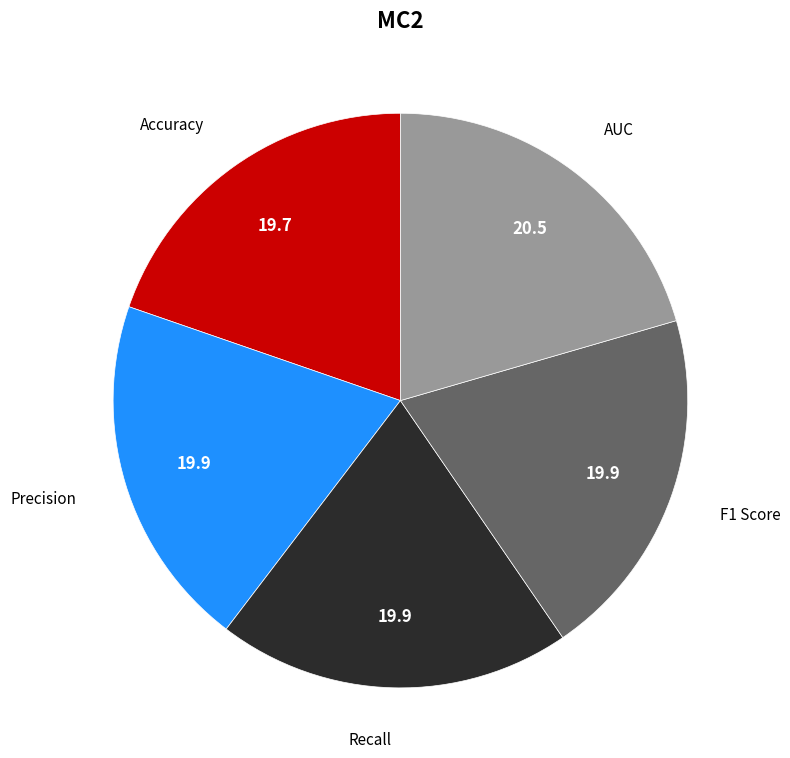

Is Accuracy the majority of the pie?

No